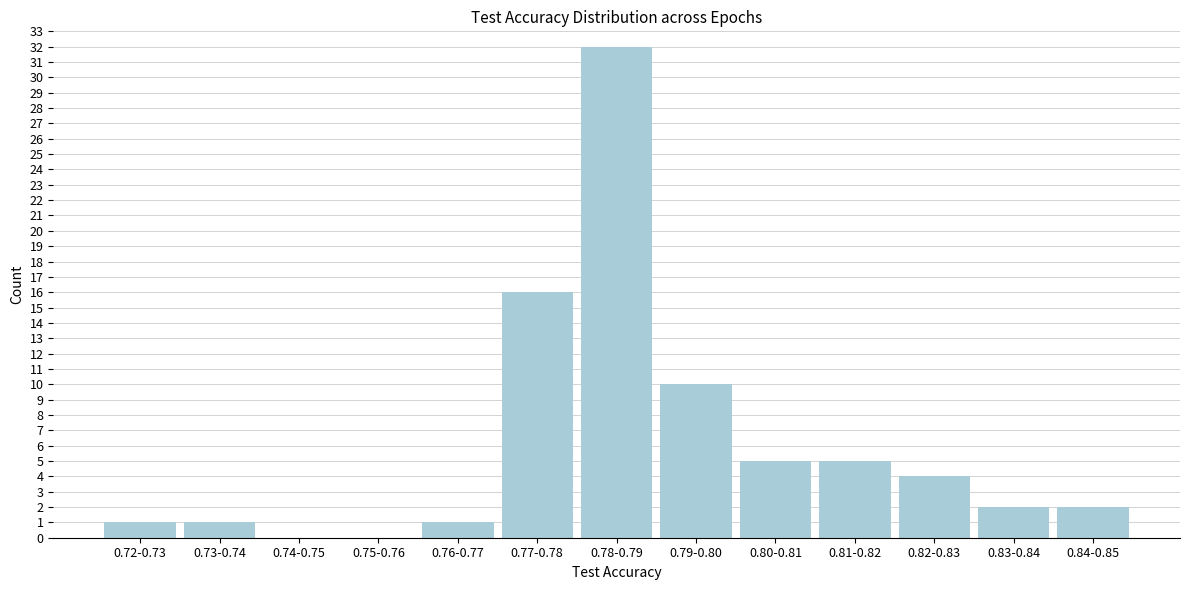

Reading left to right, what are all the values shown in this chart?

0.72-0.73=1	0.73-0.74=1	0.74-0.75=0	0.75-0.76=0	0.76-0.77=1	0.77-0.78=16	0.78-0.79=32	0.79-0.80=10	0.80-0.81=5	0.81-0.82=5	0.82-0.83=4	0.83-0.84=2	0.84-0.85=2